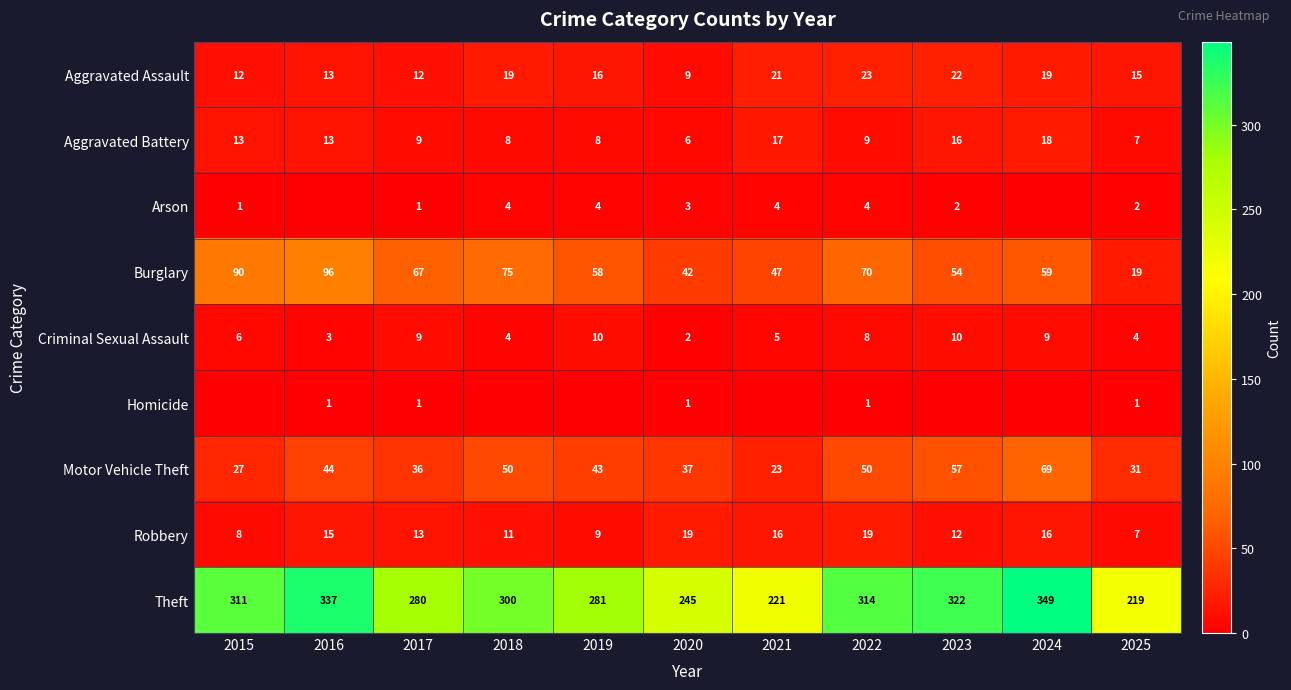

What is the total value across all series at 2019?

429